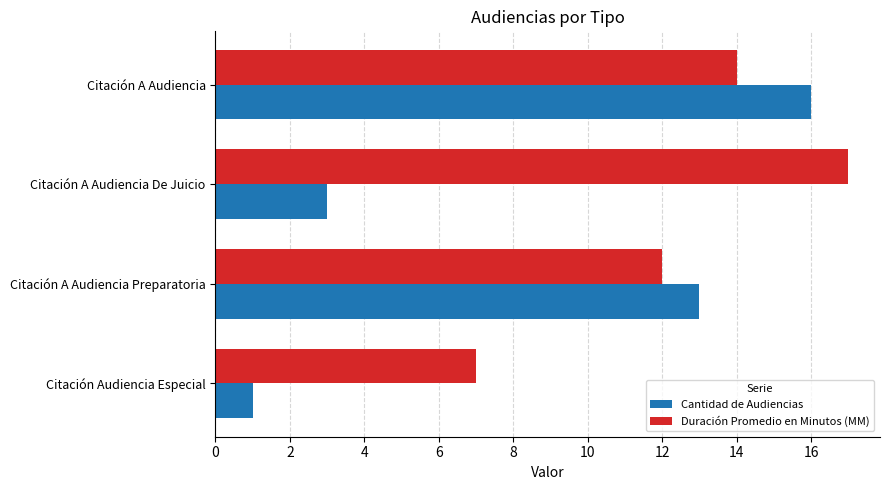

What value does the Duración Promedio en Minutos (MM) series have at Citación Audiencia Especial?

7